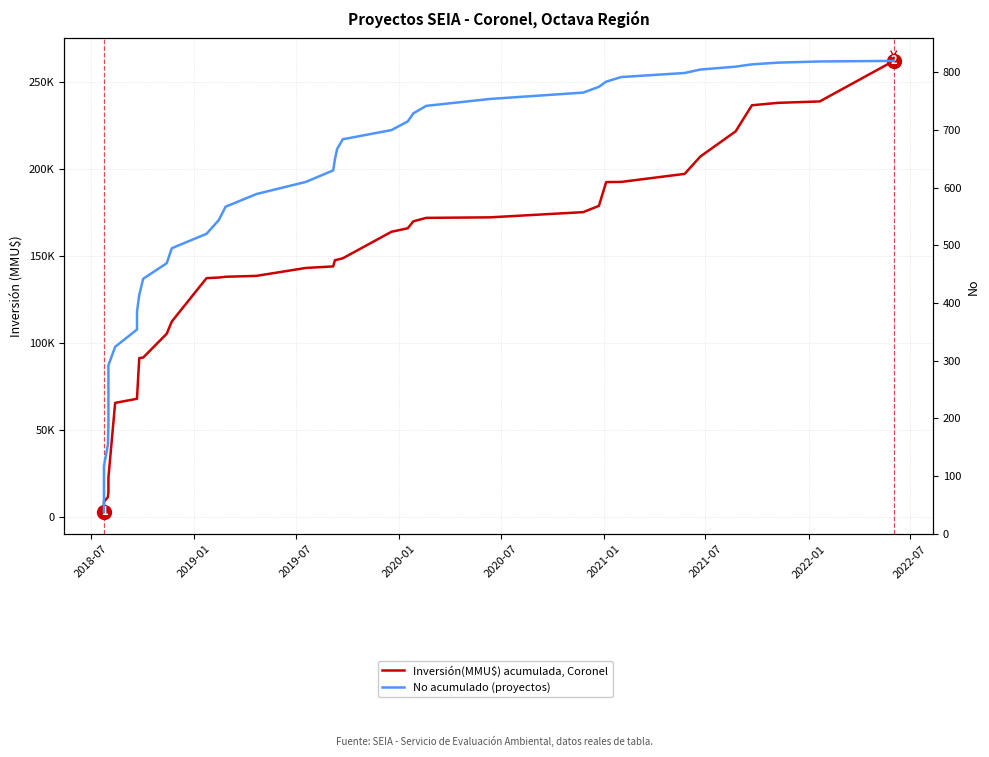

True or false: Inversión(MMU$) acumulada, Coronel and No acumulado (proyectos) intersect in this chart.

False